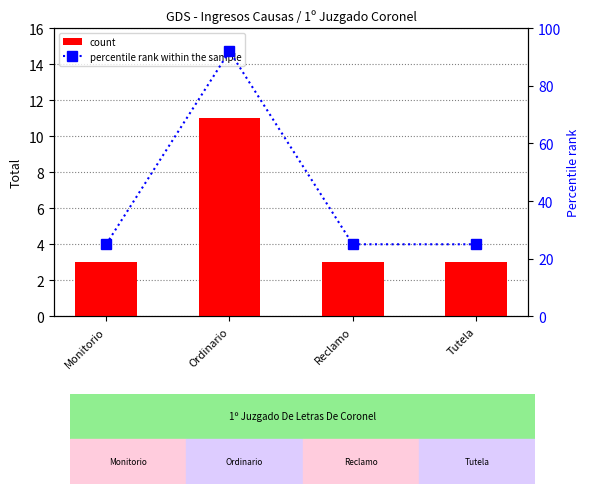

Are the bars horizontal?

No